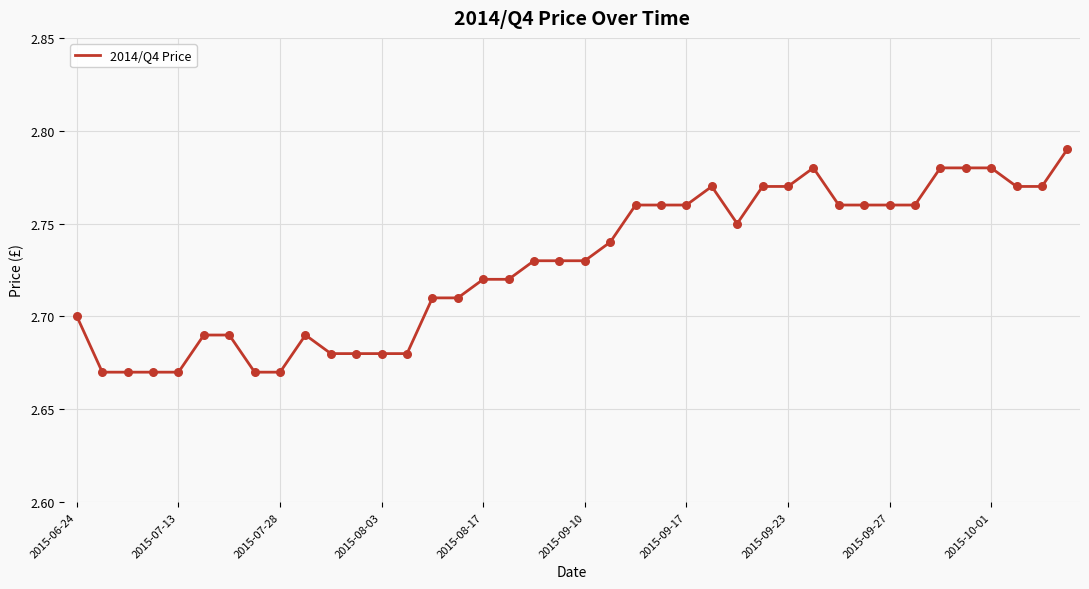

How many lines are shown in the chart?

1